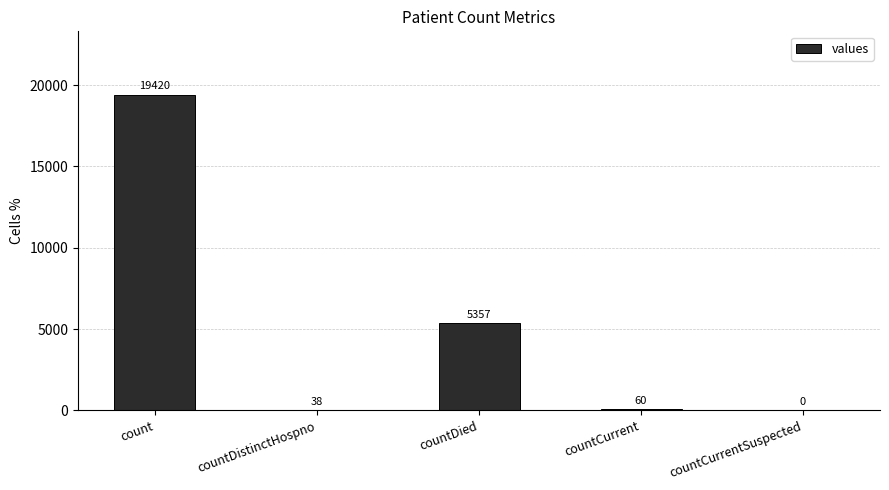

What is the sum of the values at countDistinctHospno and countCurrentSuspected?

38